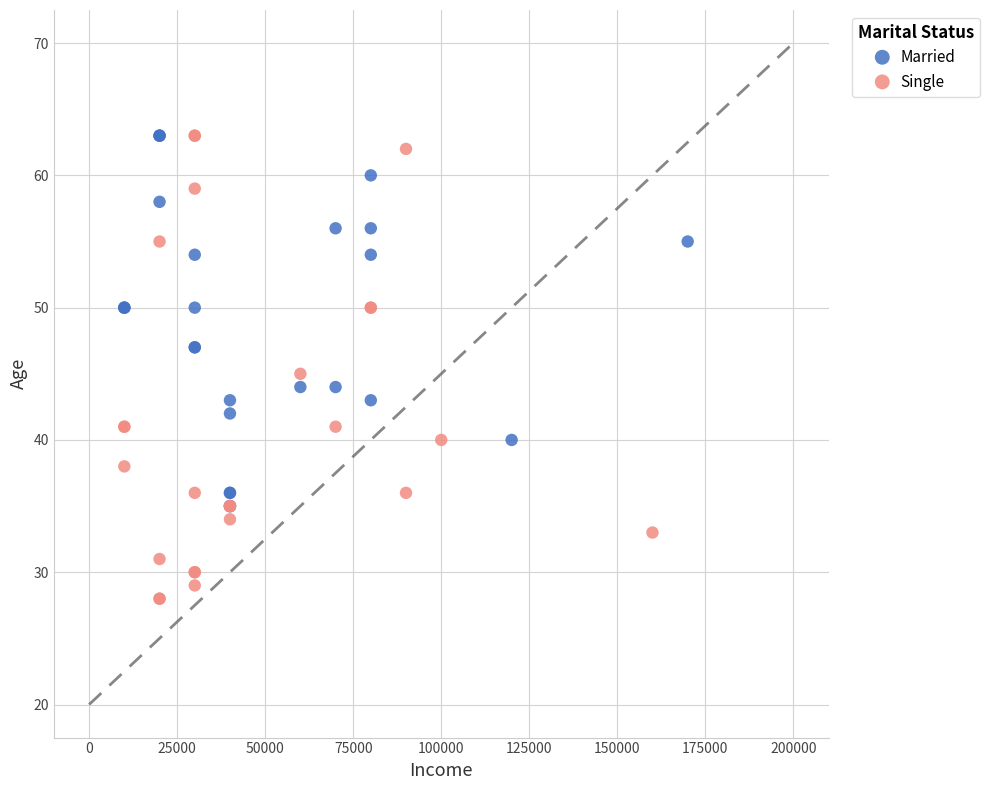

Which series contains the lowest Y value?

Single